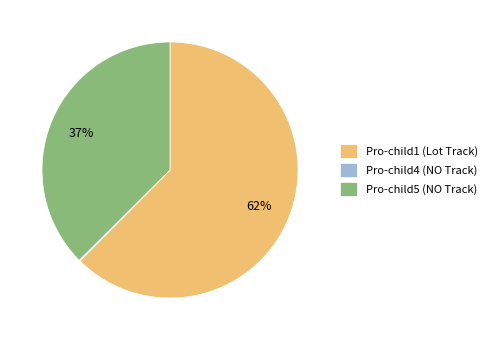

Combined, do Pro-child5 (NO Track) and Pro-child1 (Lot Track) account for over 50%?

Yes